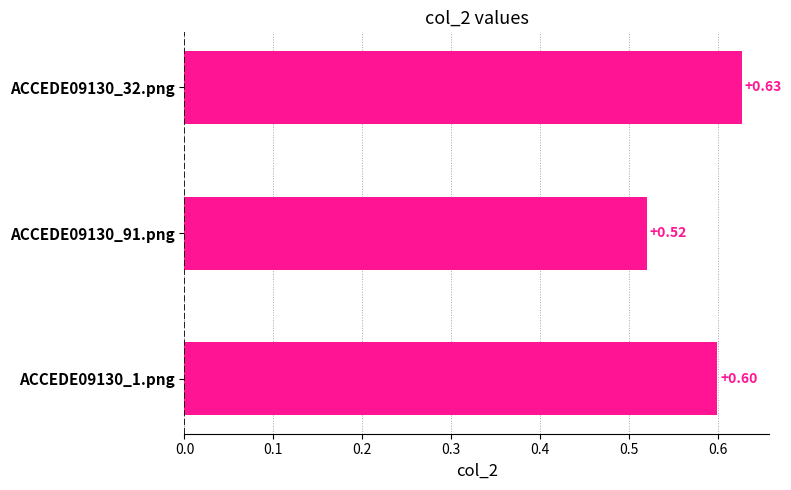

List the labels in order of value, largest first.

ACCEDE09130_32.png, ACCEDE09130_1.png, ACCEDE09130_91.png